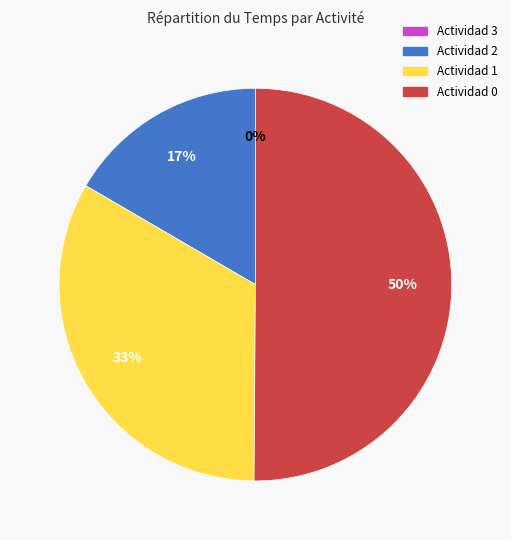

What is the largest slice in the pie chart?

Actividad 0